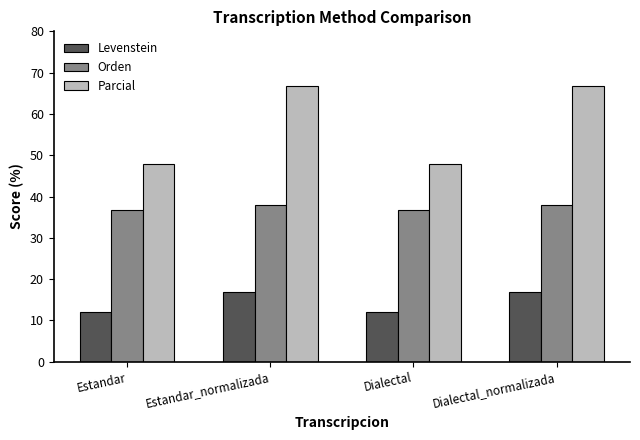

Reading left to right, extract all data points from this chart.

Levenstein: Estandar=12.1	Estandar_normalizada=16.9	Dialectal=12.1	Dialectal_normalizada=16.9
Orden: Estandar=36.8	Estandar_normalizada=37.8	Dialectal=36.8	Dialectal_normalizada=37.8
Parcial: Estandar=47.8	Estandar_normalizada=66.7	Dialectal=47.8	Dialectal_normalizada=66.7